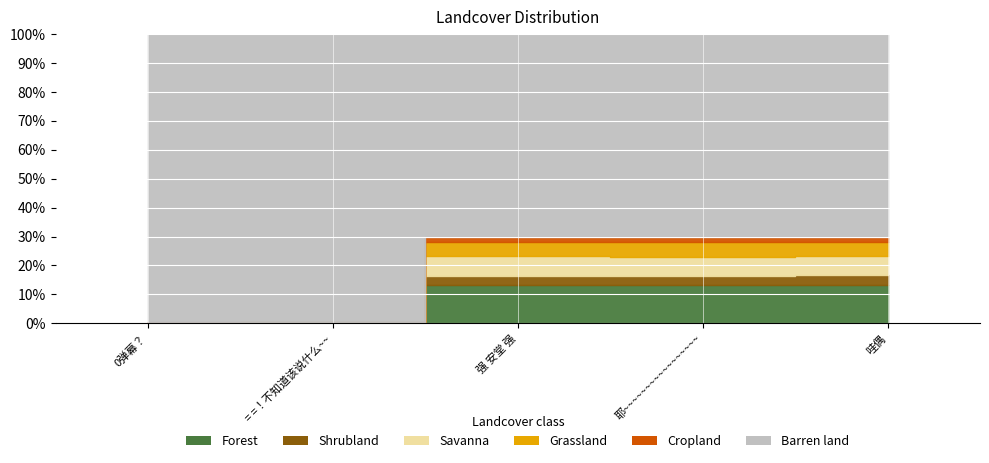

Is it true that the value at 强 安堂 强 is 13.2?

True